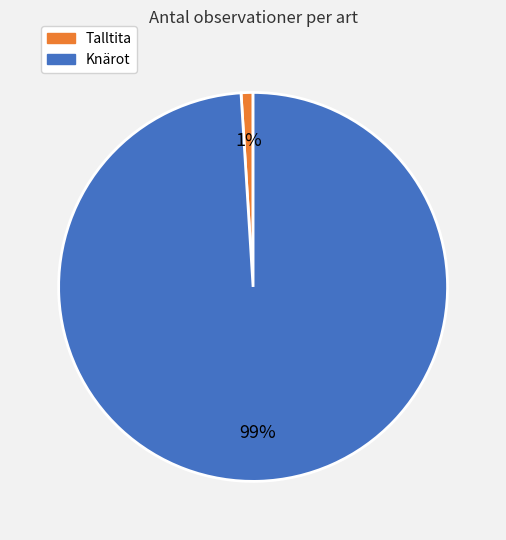

True or false: Knärot accounts for 99% of the total.

True